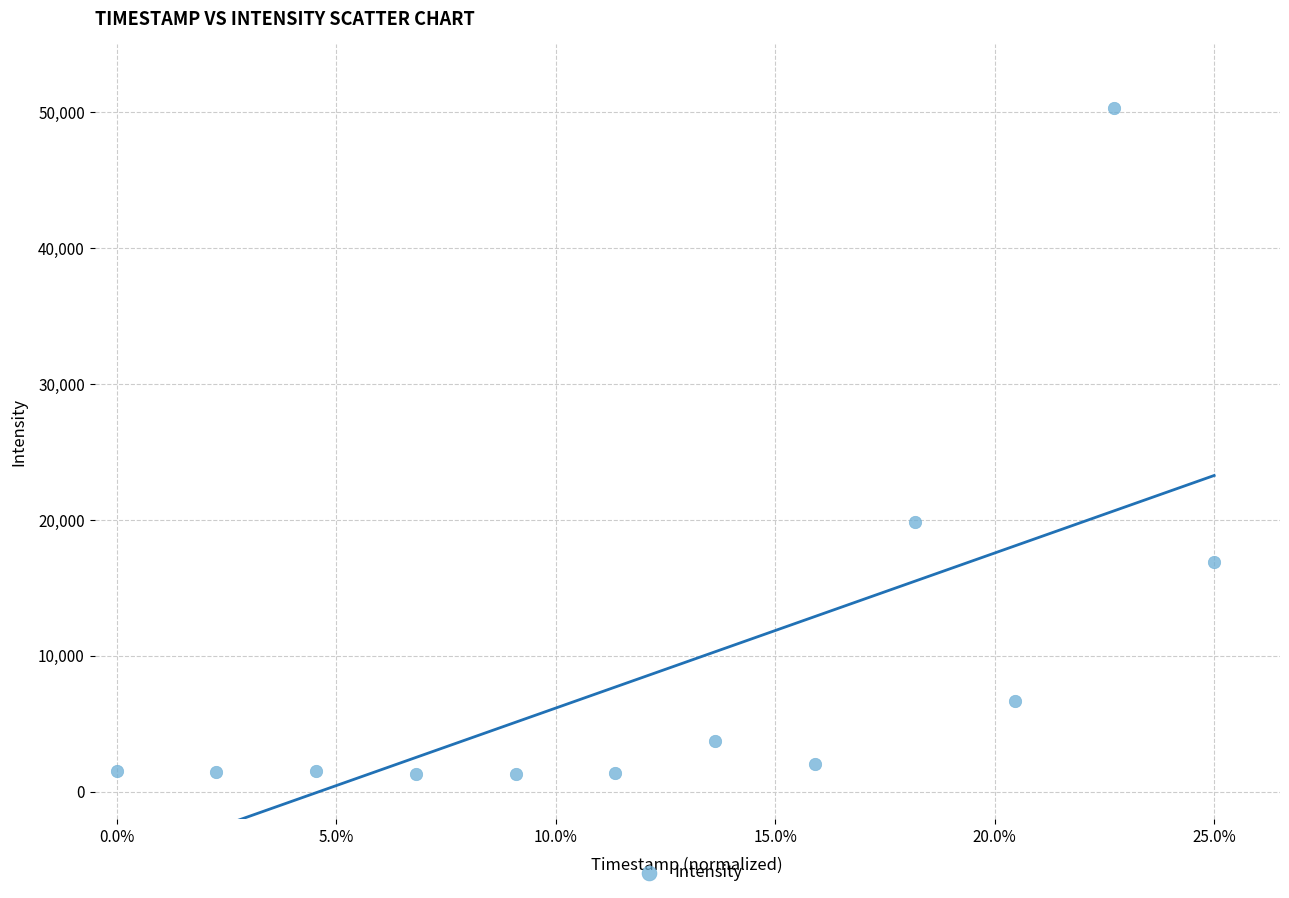

What is the range of Y values (max minus min)?

49004.6